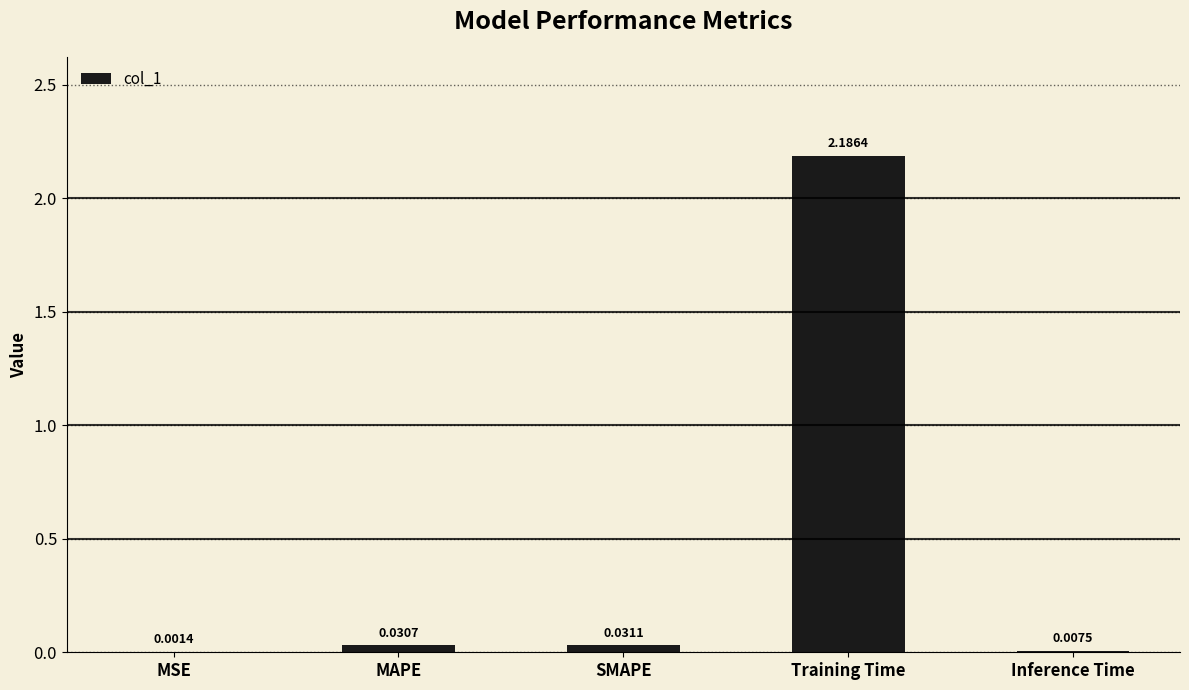

Where is the data nearest to the value 1?

SMAPE